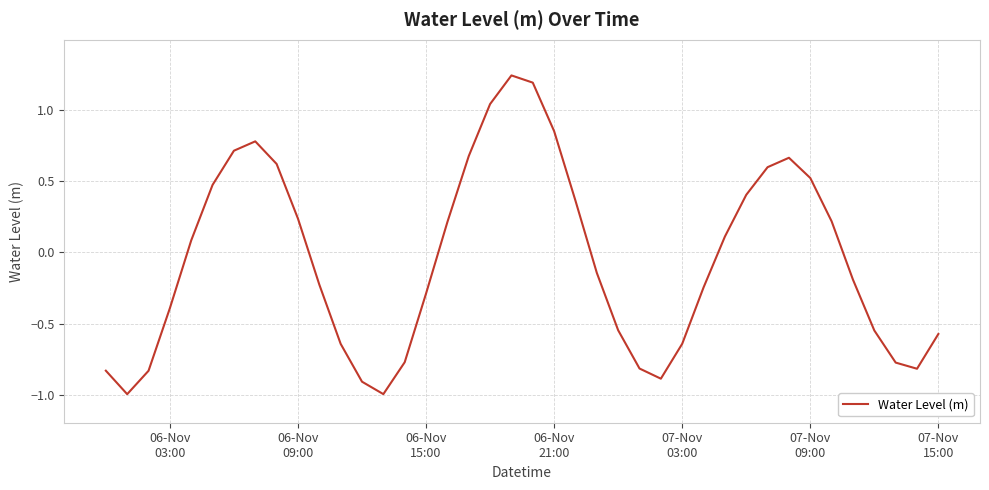

What is the difference between the maximum and minimum values?

2.2